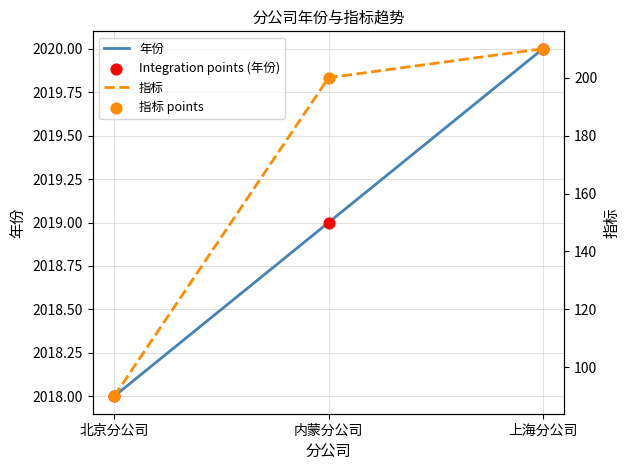

Which series has the largest Y range (max minus min)?

指标